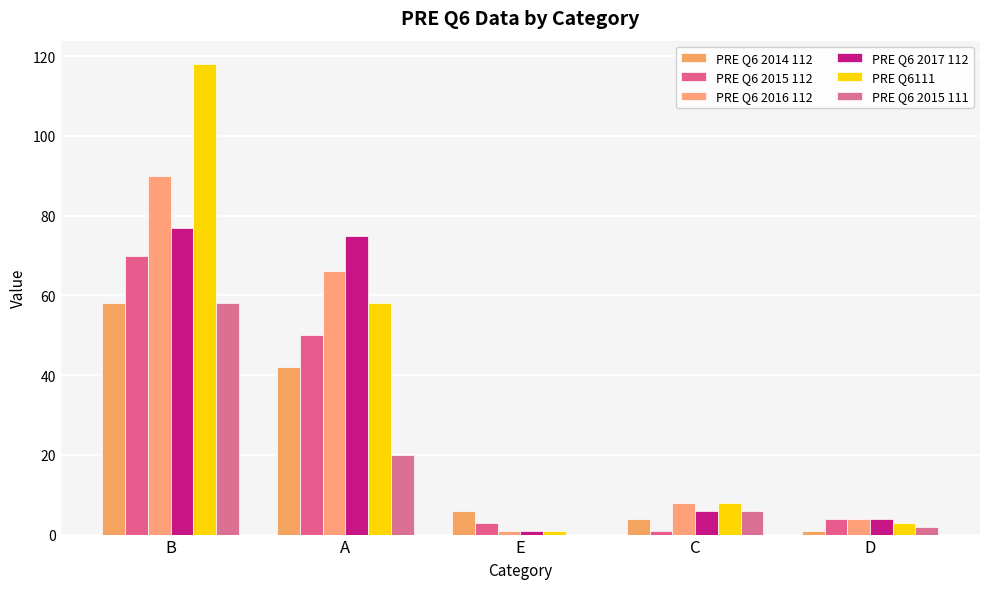

Which category has the lowest value in the PRE Q6 2017 112 series?

E